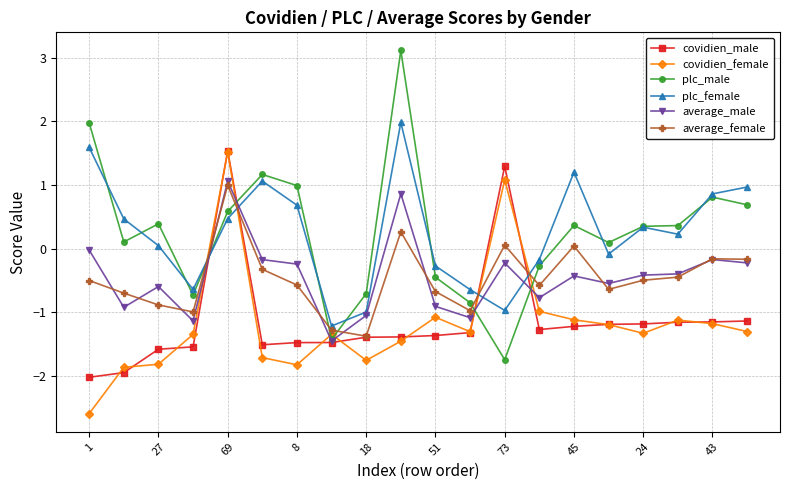

Which series has the largest range (max minus min)?

plc_male